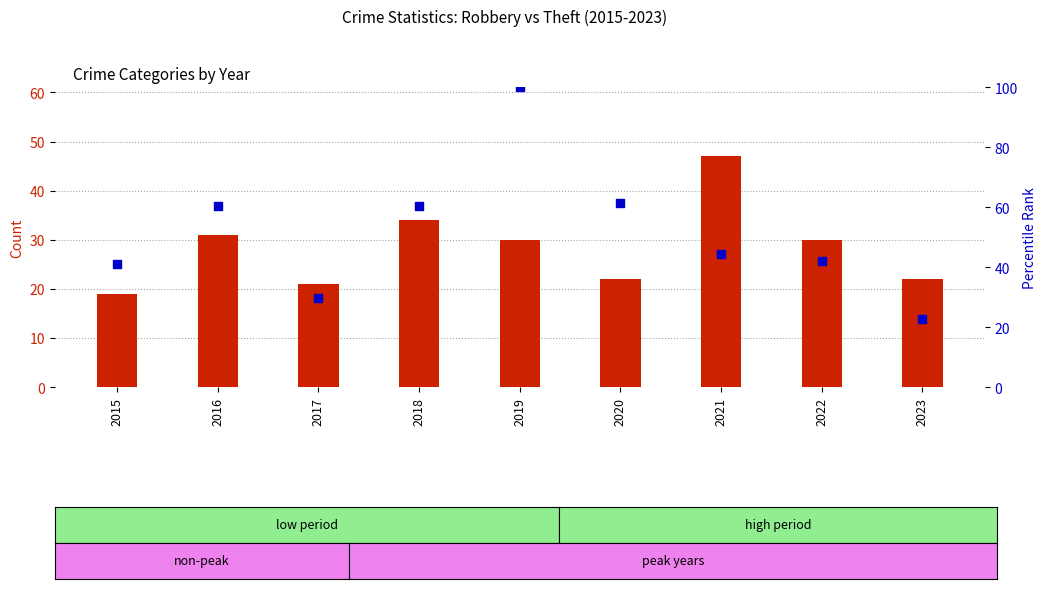

At how many categories does at least one series exceed 95?

1